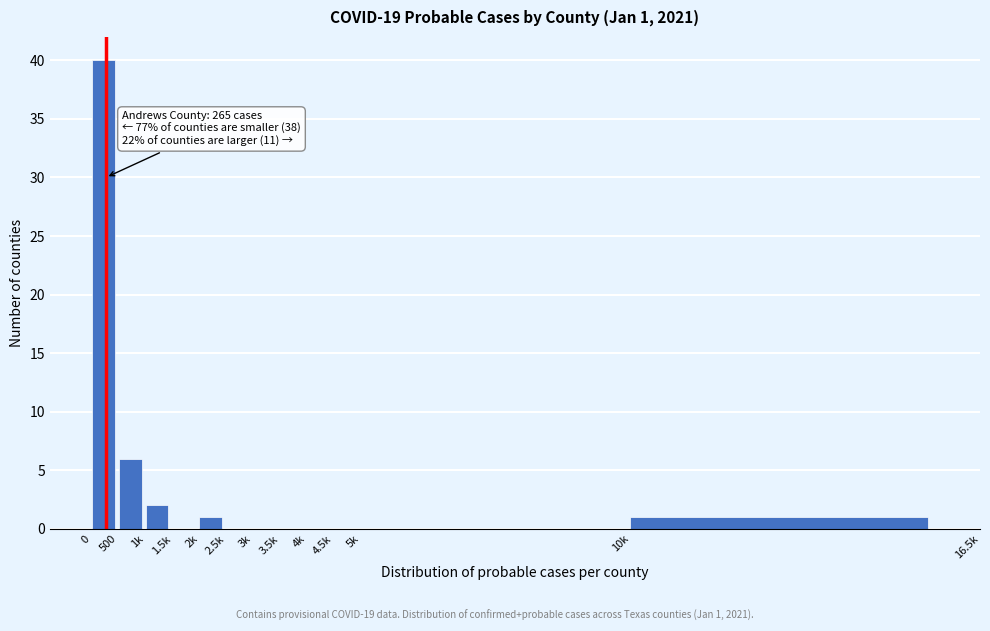

Reading right to left, extract all data points from this chart.

10k=1	5k=0	4.5k=0	4k=0	3.5k=0	3k=0	2.5k=0	2k=1	1.5k=0	1k=2	500=6	0=40